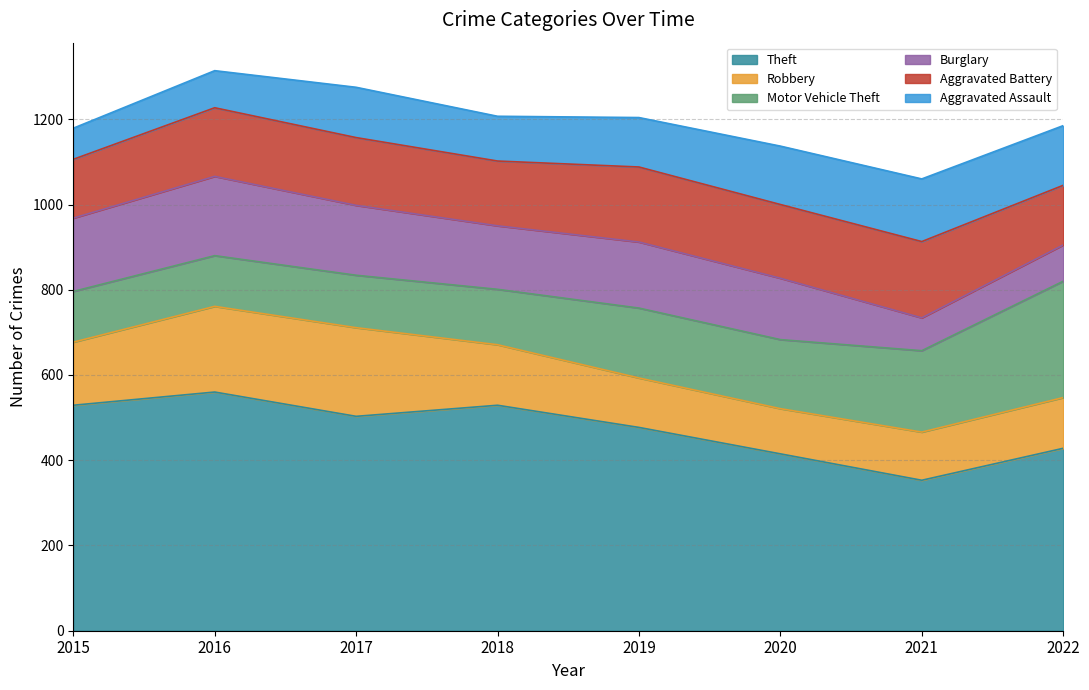

What is the difference between the Aggravated Assault values at 2016 and 2015?

14